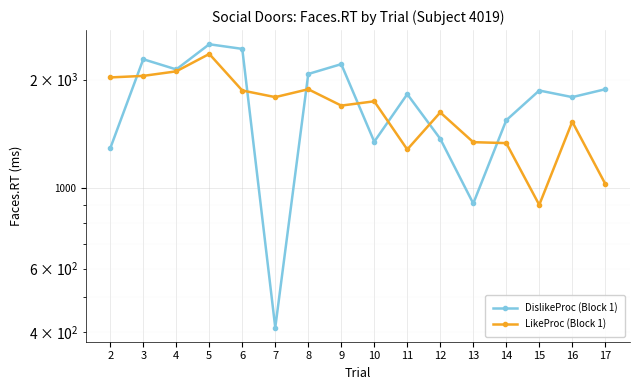

What is the highest value of the LikeProc (Block 1) series?

2354